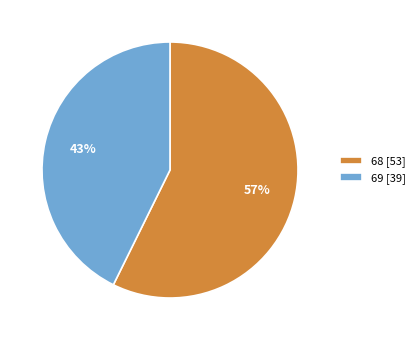

Which slice is the smallest?

69